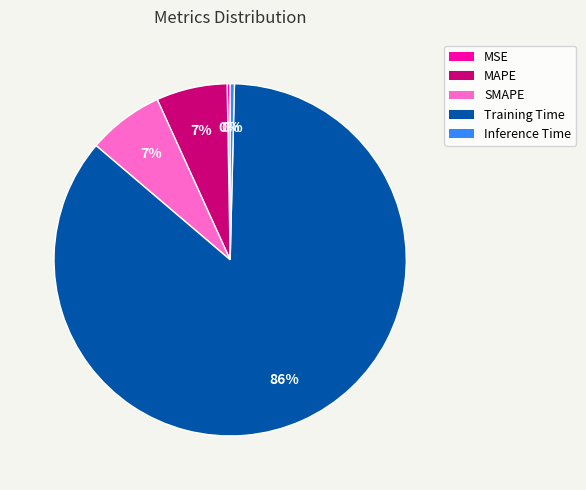

Is there any slice that represents more than half of the pie?

Yes